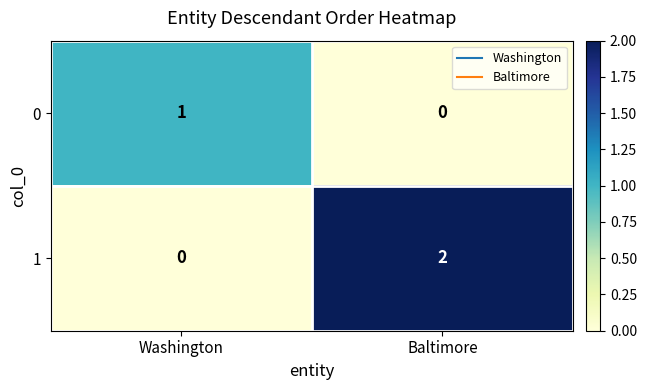

How many categories are shown in the chart?

2